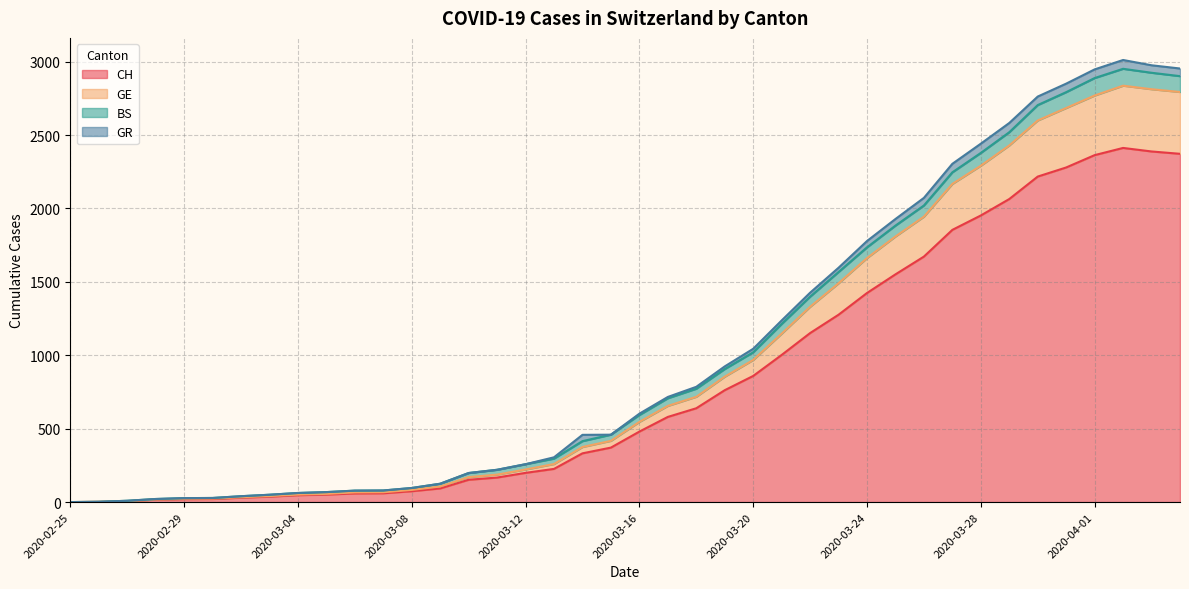

What is the maximum value for CH?

2412